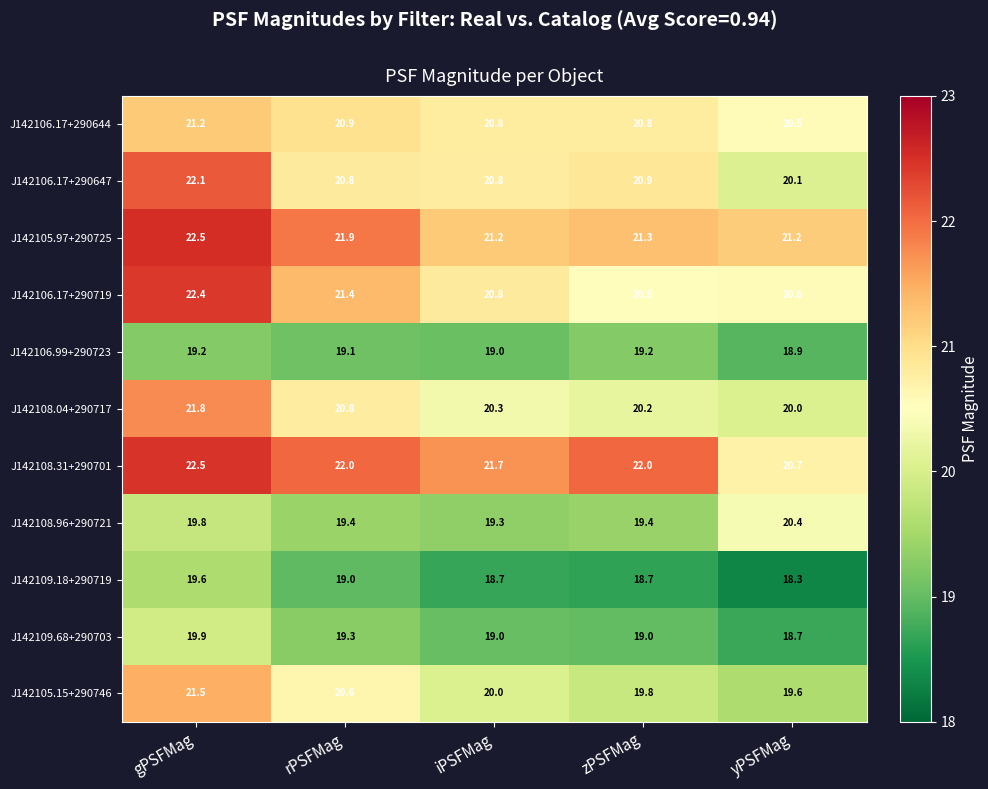

What is the difference between the highest and lowest values at gPSFMag?

3.3